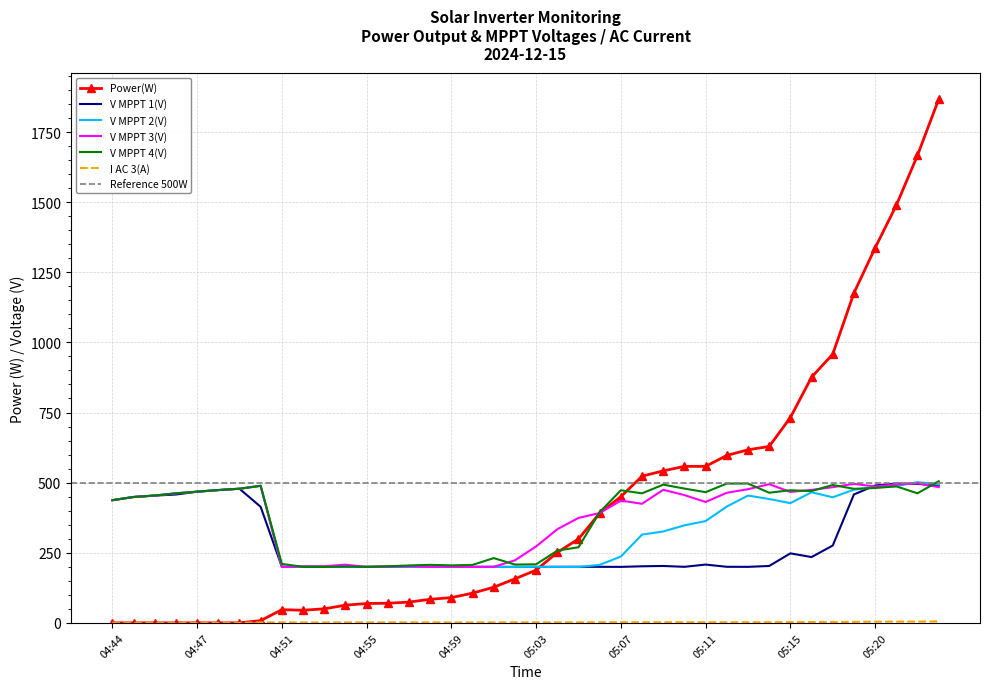

What is the sum of the I AC 3(A) values at 05:06 and 04:53?

3.3